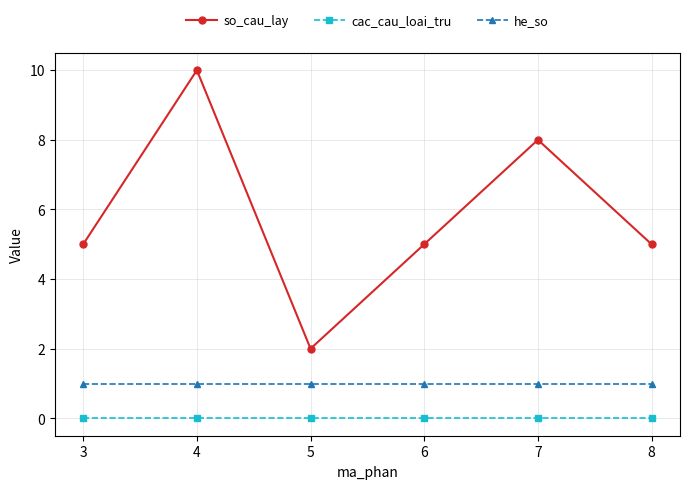

Which series has the largest total across all categories?

so_cau_lay